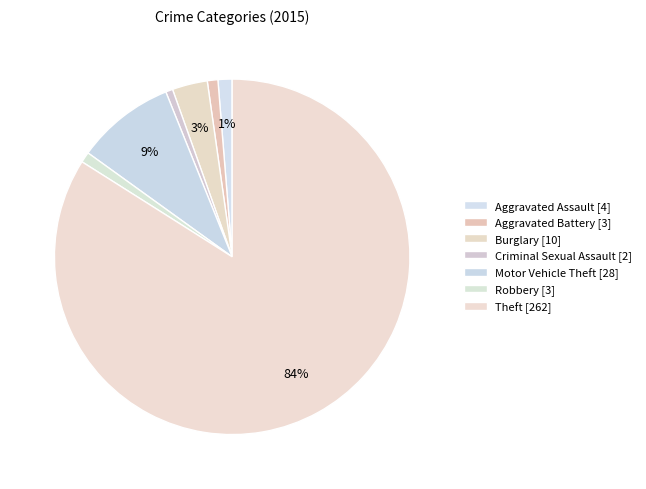

Combined, do Theft and Robbery account for over 50%?

Yes